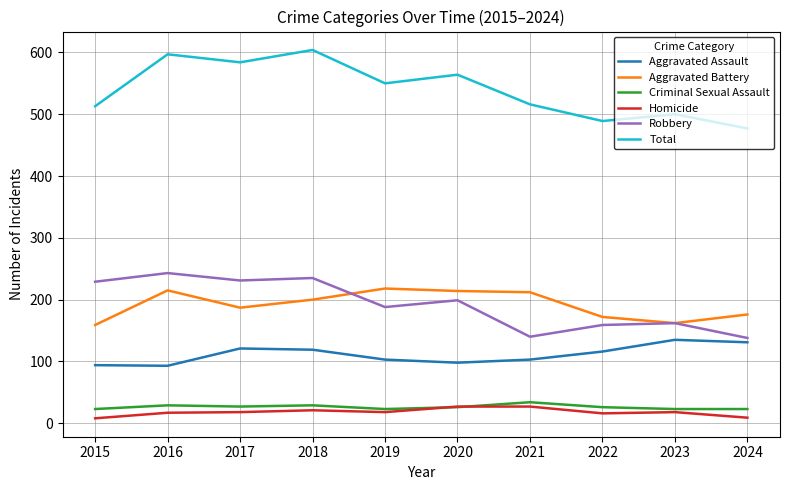

Between 2018 and 2022, which series saw the biggest shift?

Total